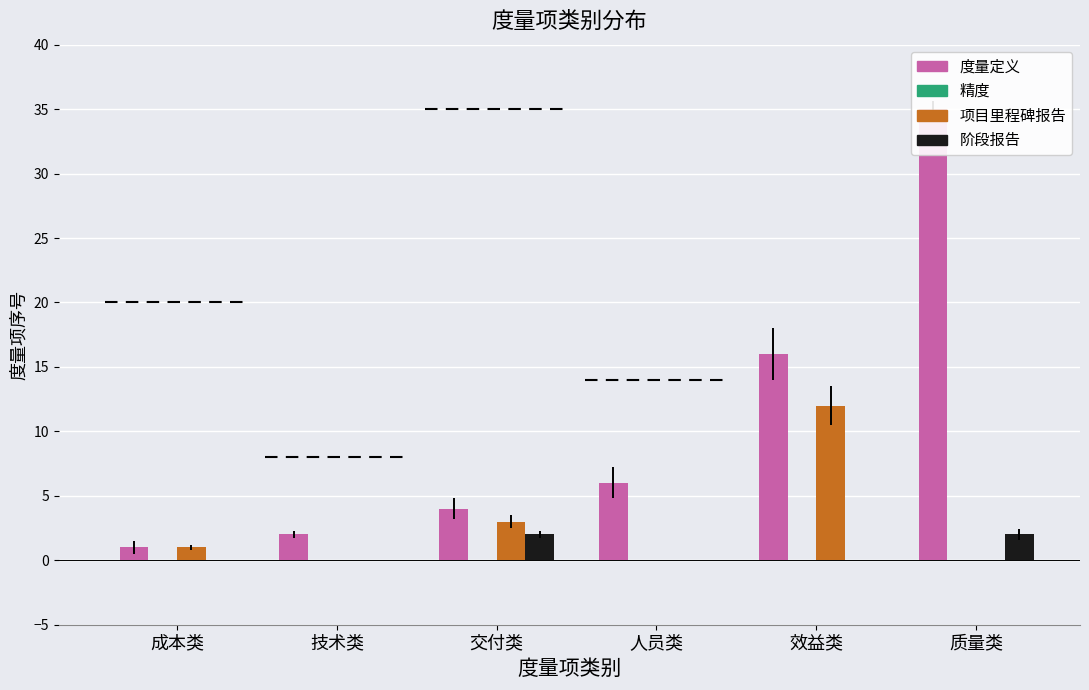

Which series has the widest spread of values?

度量定义